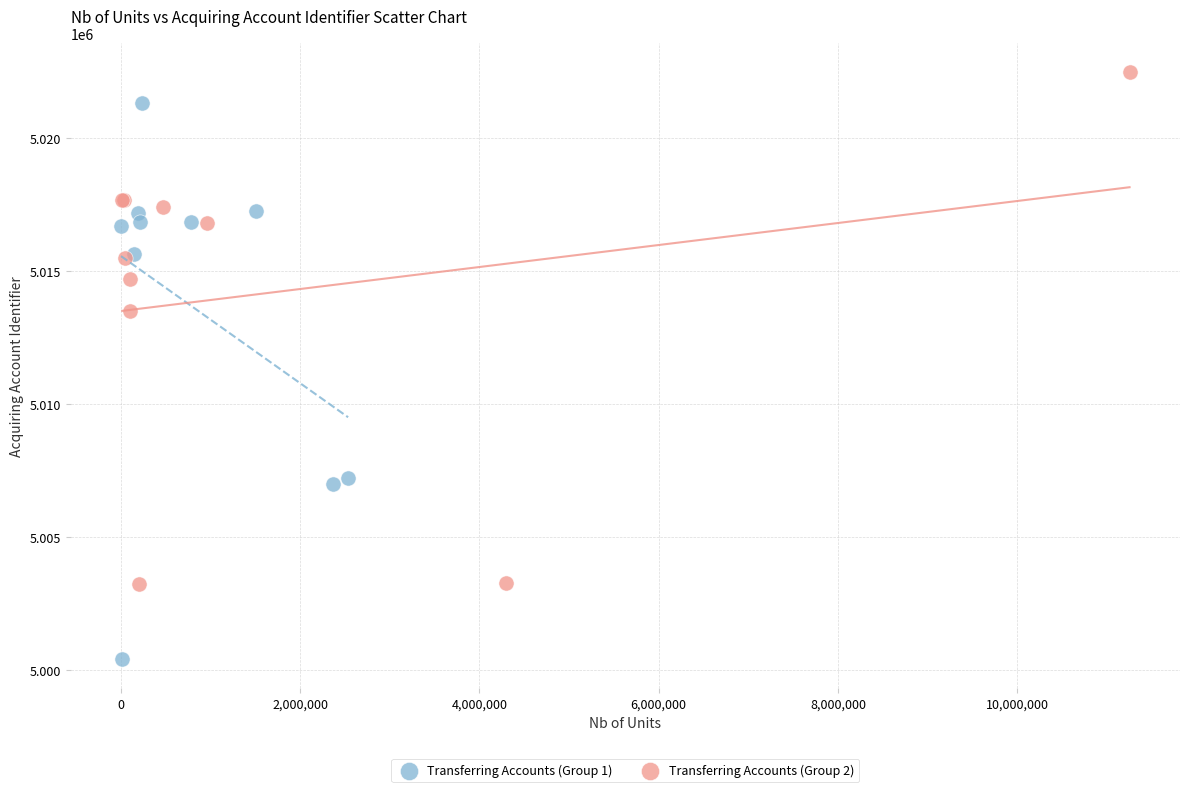

Which series contains the lowest Y value?

Transferring Accounts (Group 1)